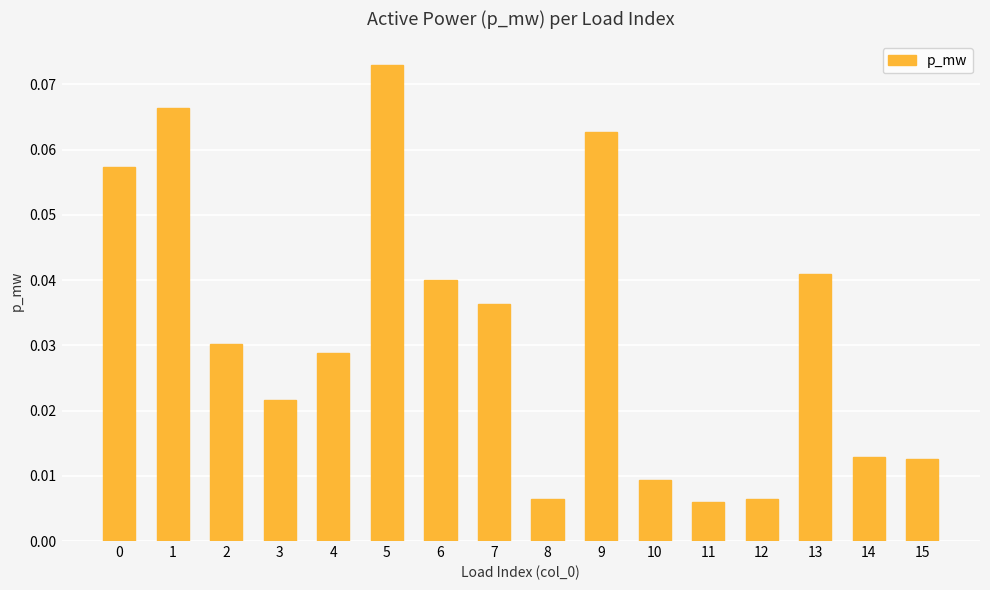

How many bars are there in total?

16